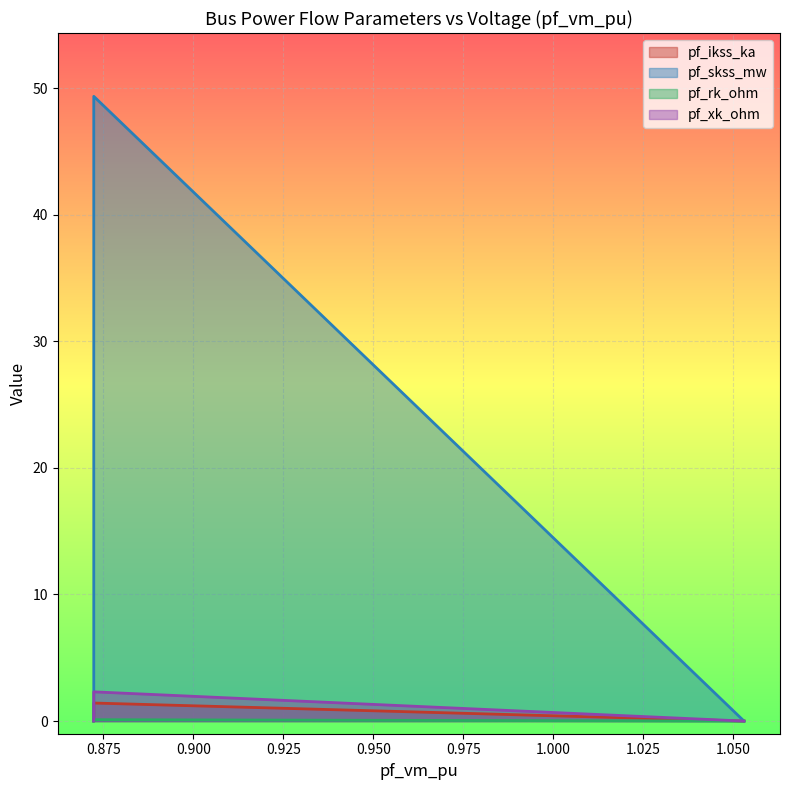

What is the average value of the pf_skss_mw series?

9.9